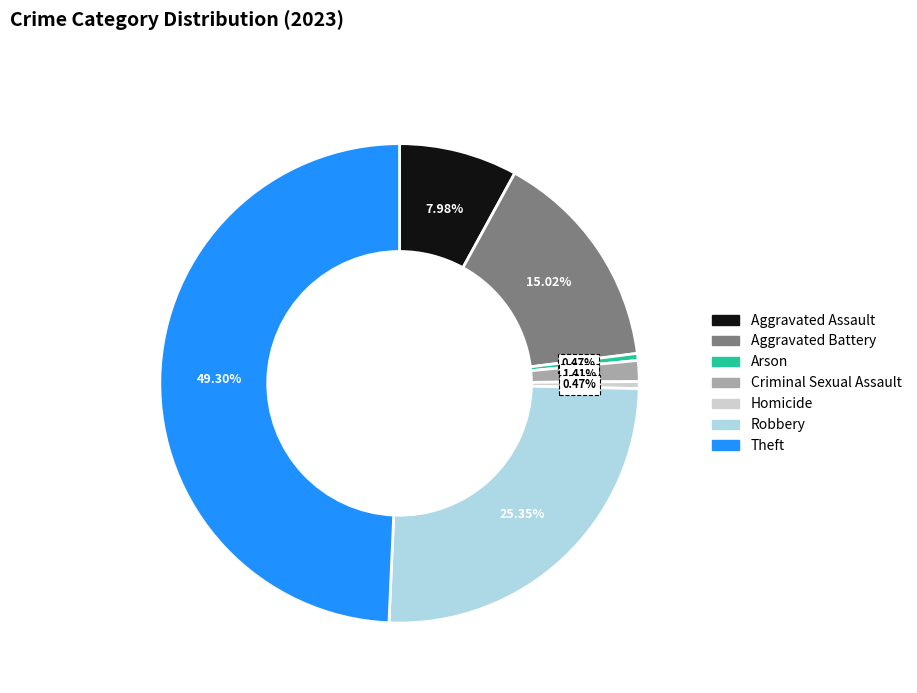

What portion of the pie excludes Theft?

50.7%